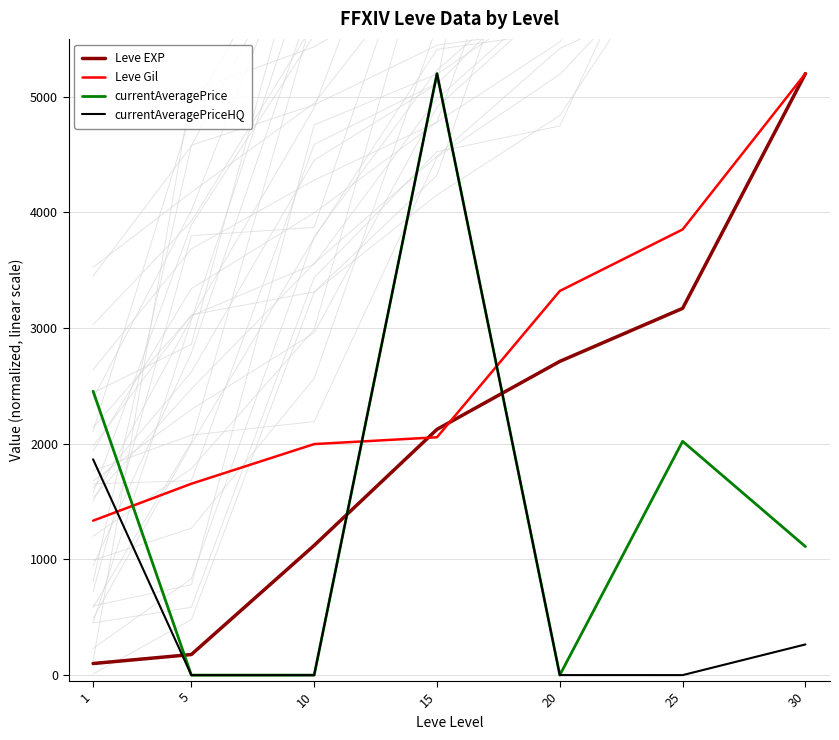

What are all the series names shown in the legend?

Leve EXP, Leve Gil, currentAveragePrice, currentAveragePriceHQ